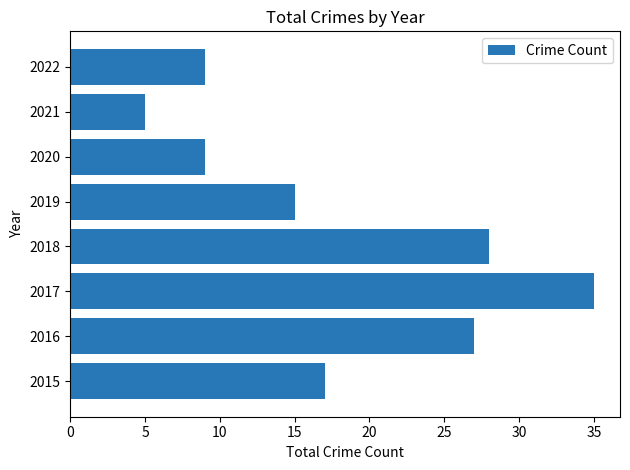

How many series are shown in this chart?

1